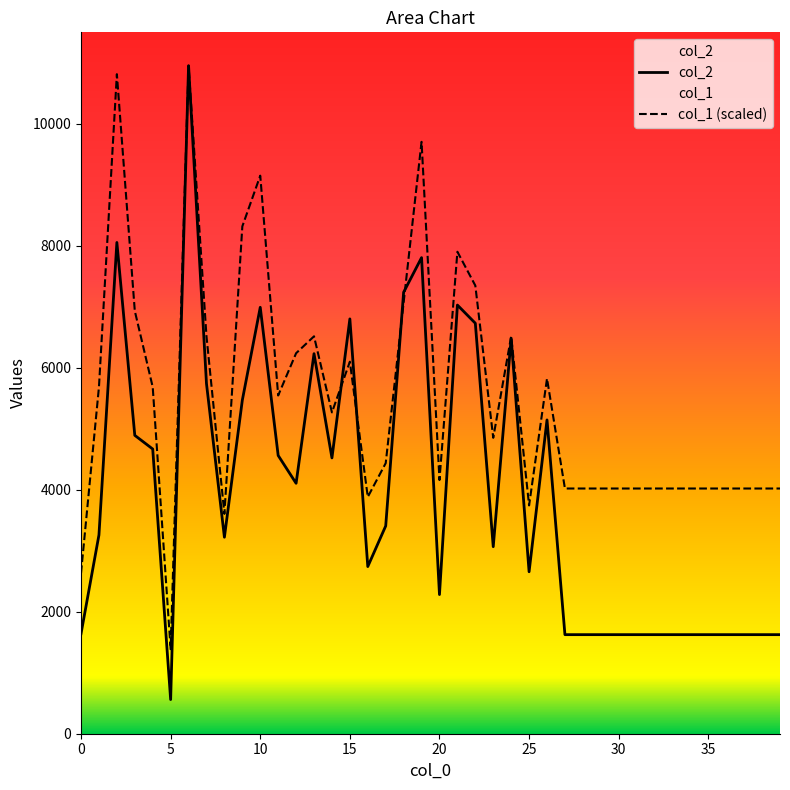

Read the col_2 value at 10.

6990.0